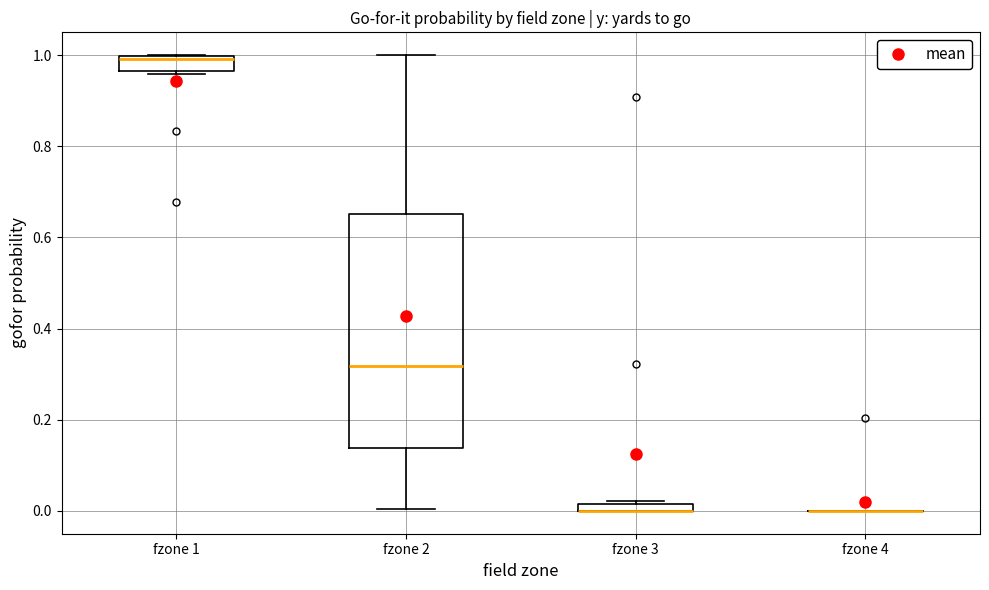

Comparing the boxes themselves (not the whiskers), which one is the tallest?

fzone 2